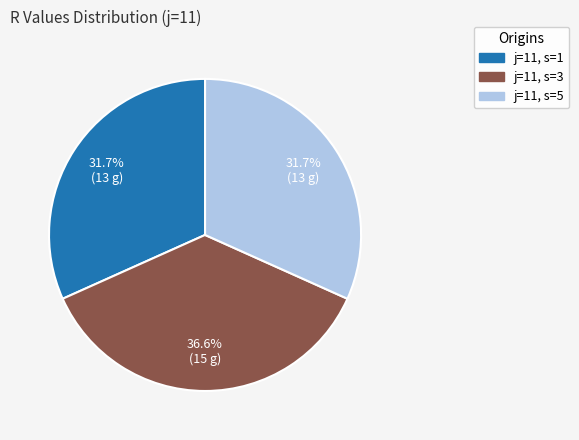

Does any single category account for the majority?

No